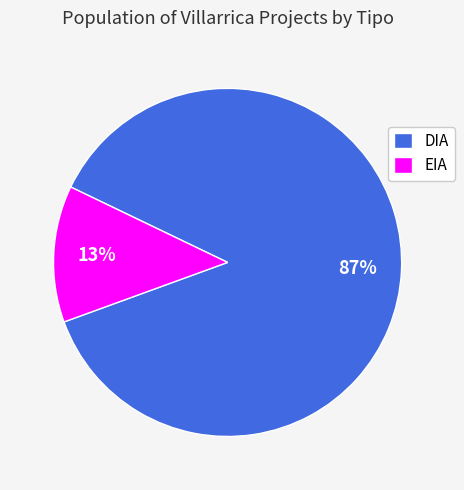

Which category accounts for the majority?

DIA